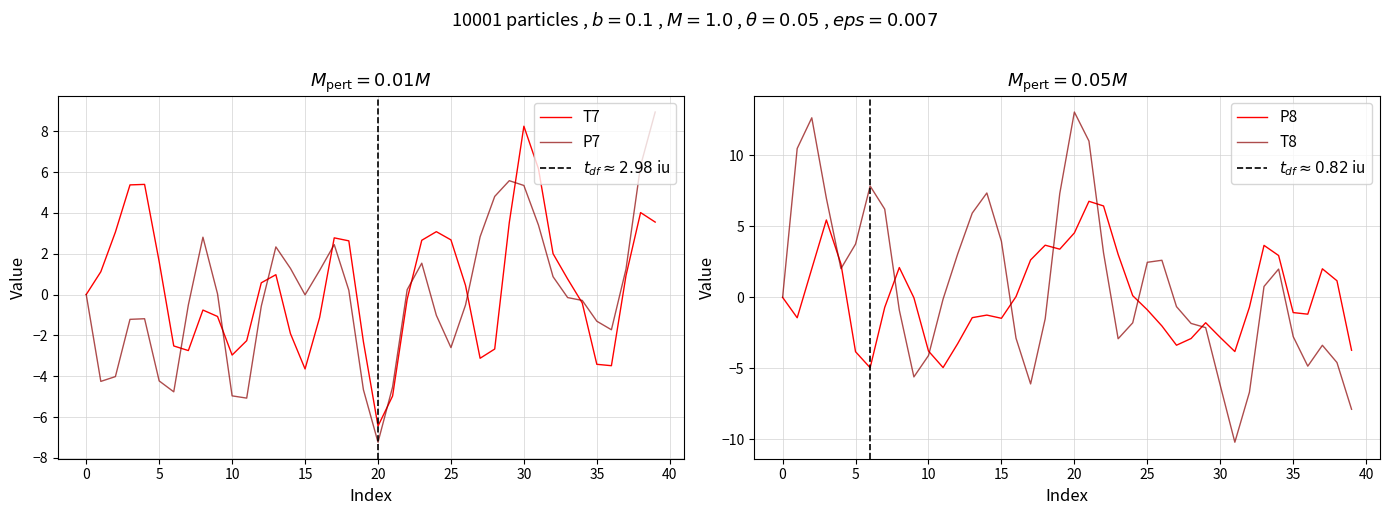

List the series in order of their peak value, lowest first.

P8, T7, P7, T8